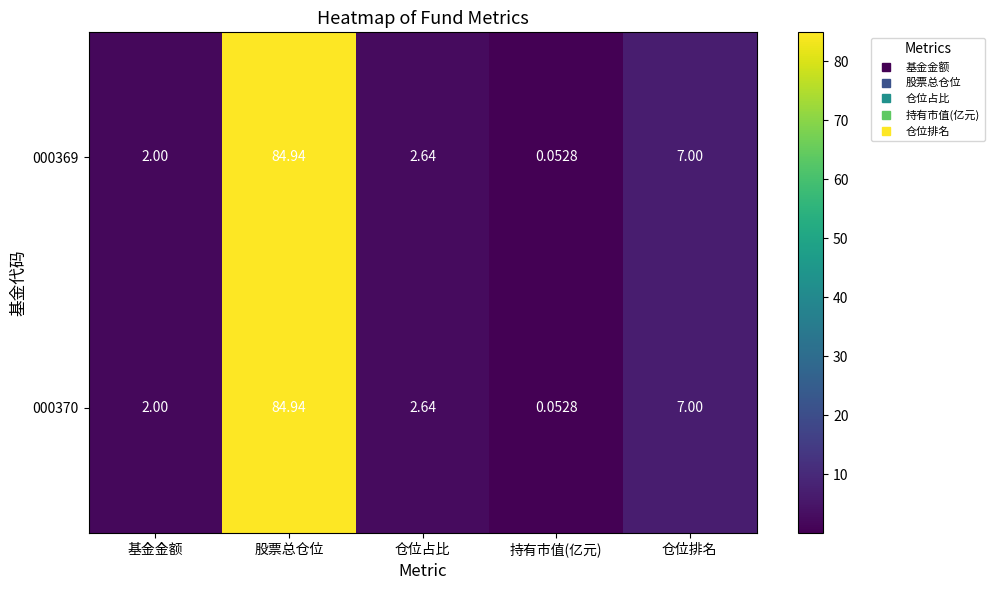

Where is 000369 nearest to the value 42?

仓位排名